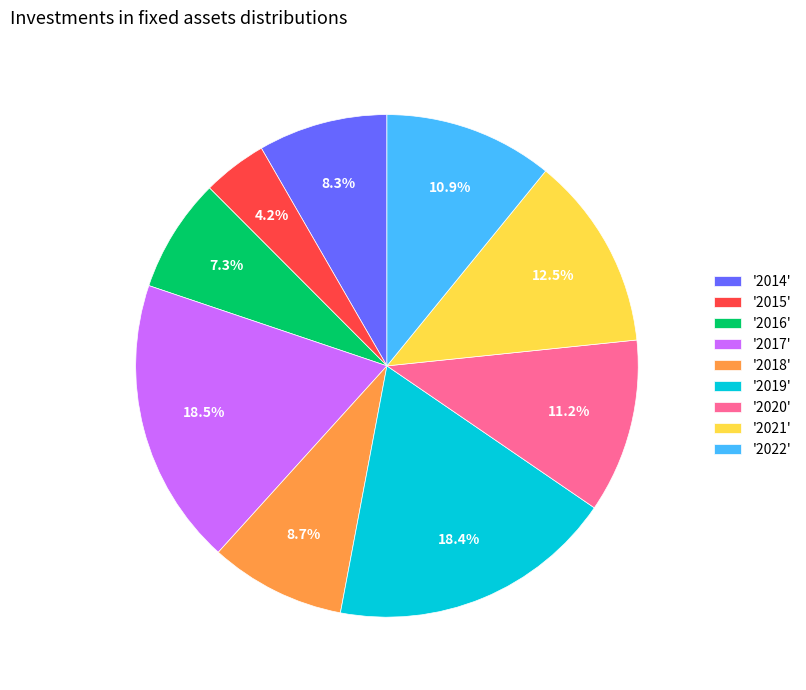

Is there any slice that represents more than half of the pie?

No